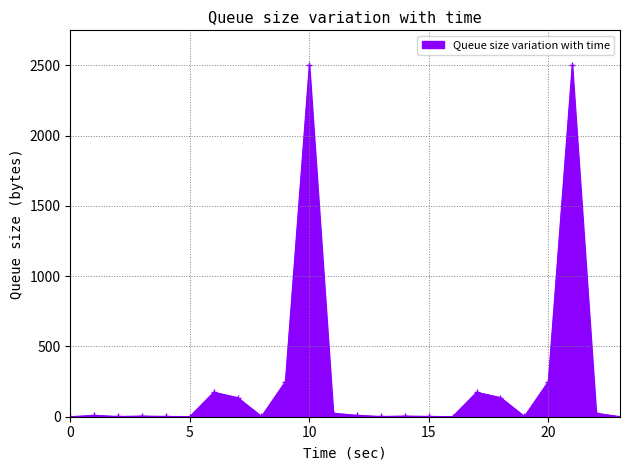

True or false: the data has more than 2 interior local peaks.

True